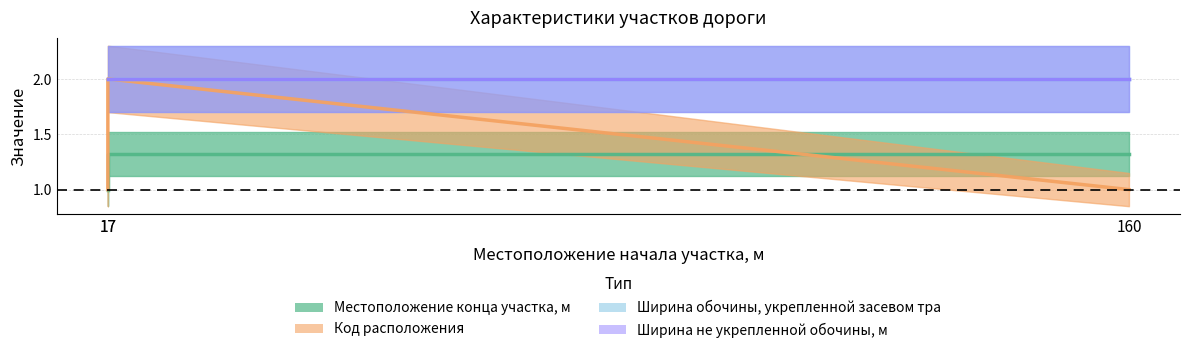

Which category has the highest value in the Код расположения series?

17